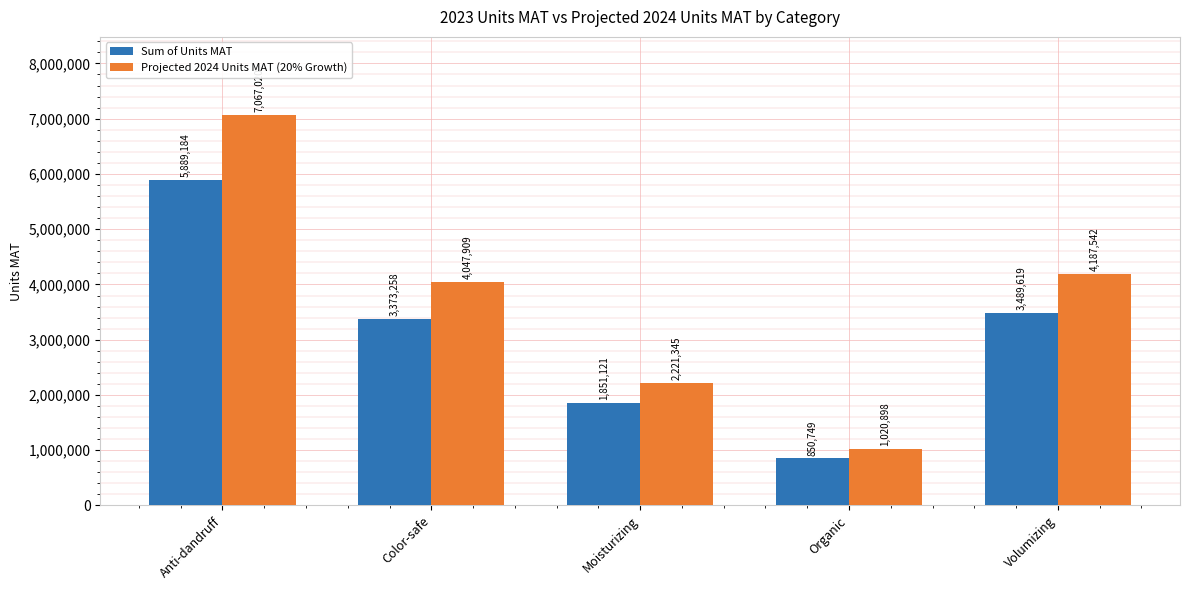

What are all the series names shown in the legend?

Sum of Units MAT, Projected 2024 Units MAT (20% Growth)